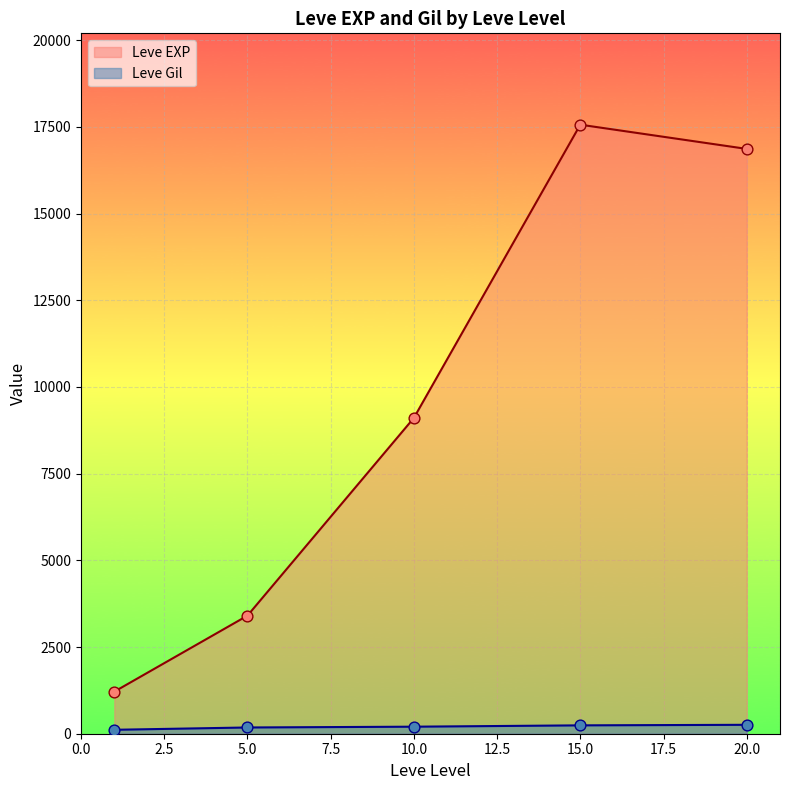

Is the value of Leve EXP at 5.0 greater than the value of Leve Gil at 5.0?

Yes